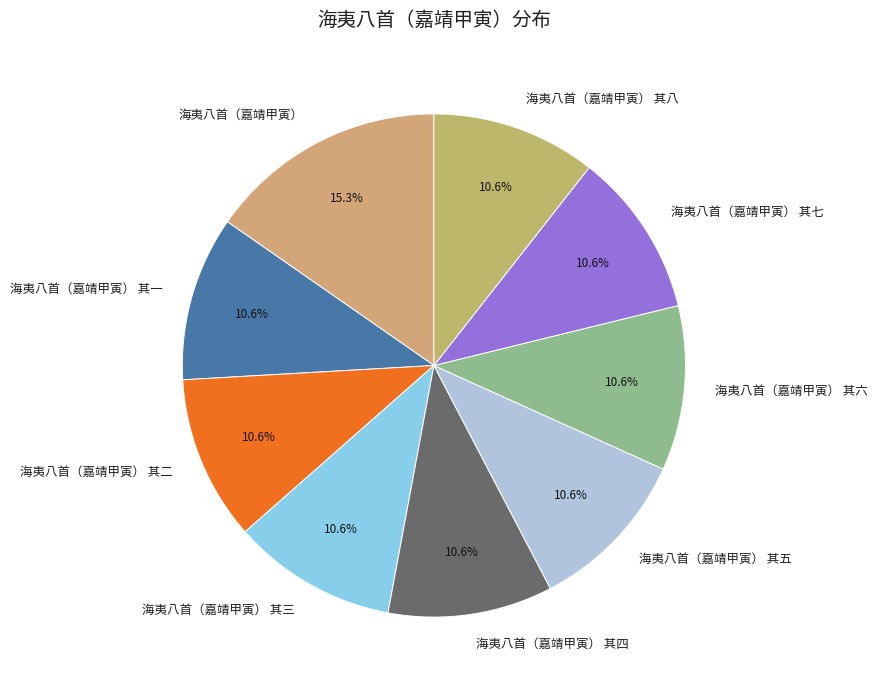

To the nearest percent, what is the combined percentage of 海夷八首（嘉靖甲寅） 其一 and 海夷八首（嘉靖甲寅） 其二?

21%